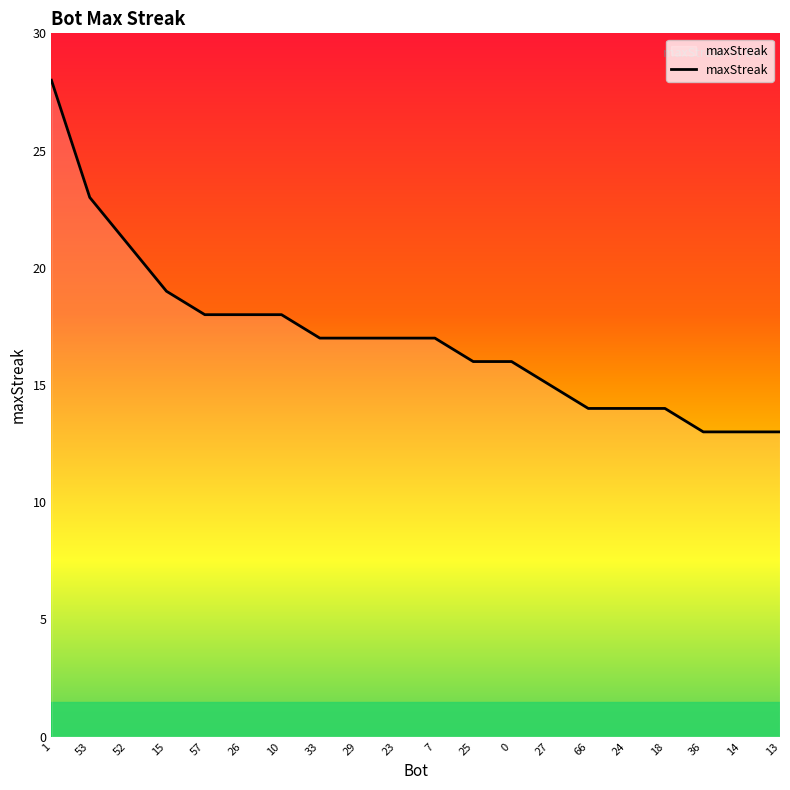

What is the change in value from 53 to 36?

-10